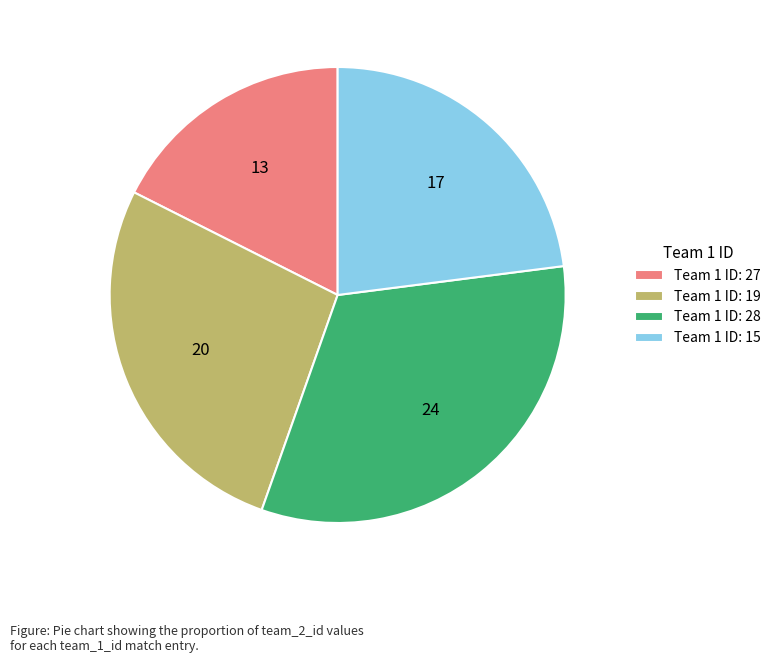

Rank the categories by value from lowest to highest.

Team 1 ID: 27, Team 1 ID: 15, Team 1 ID: 19, Team 1 ID: 28